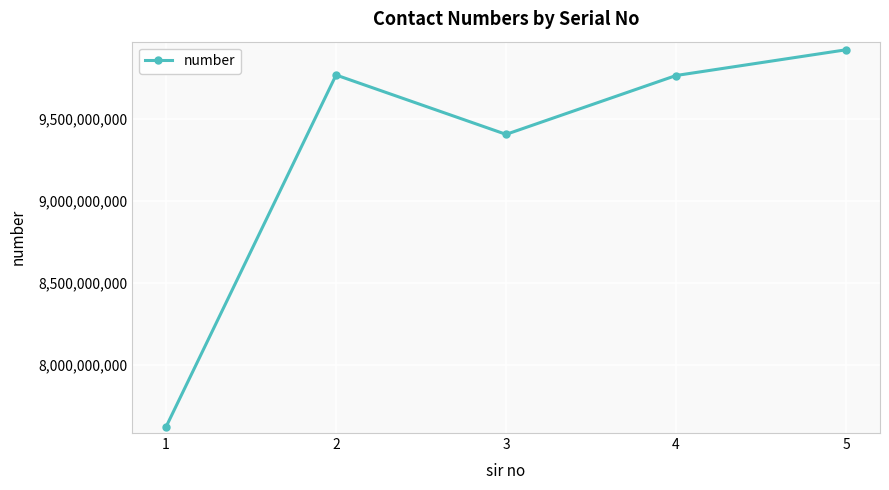

What is the ratio of the value at 2 to the value at 5?

1.0